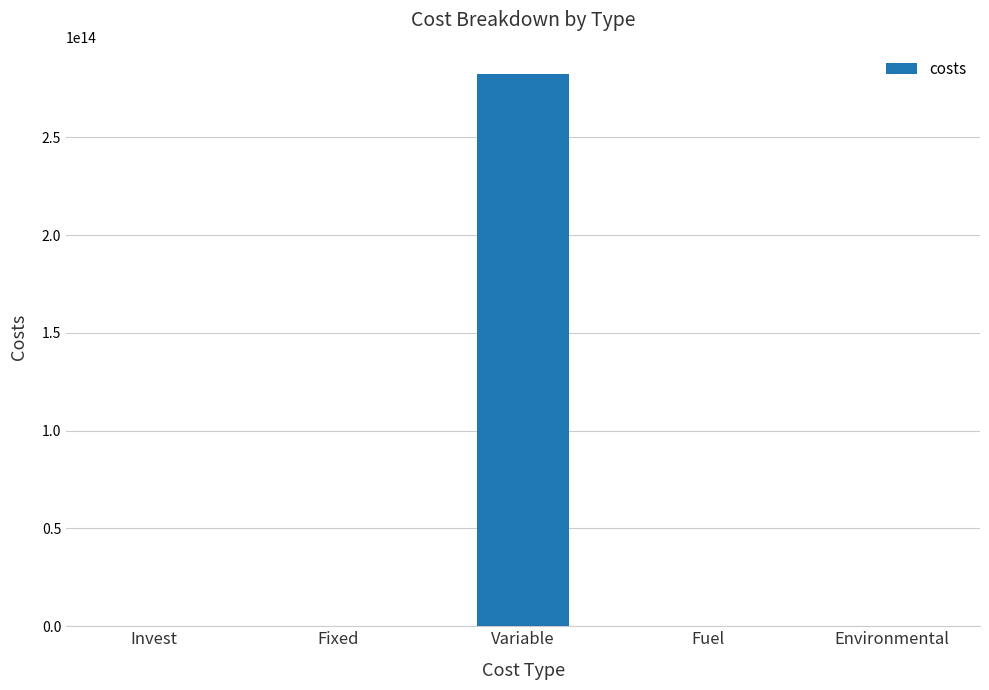

Which category has the highest value across all series?

Variable